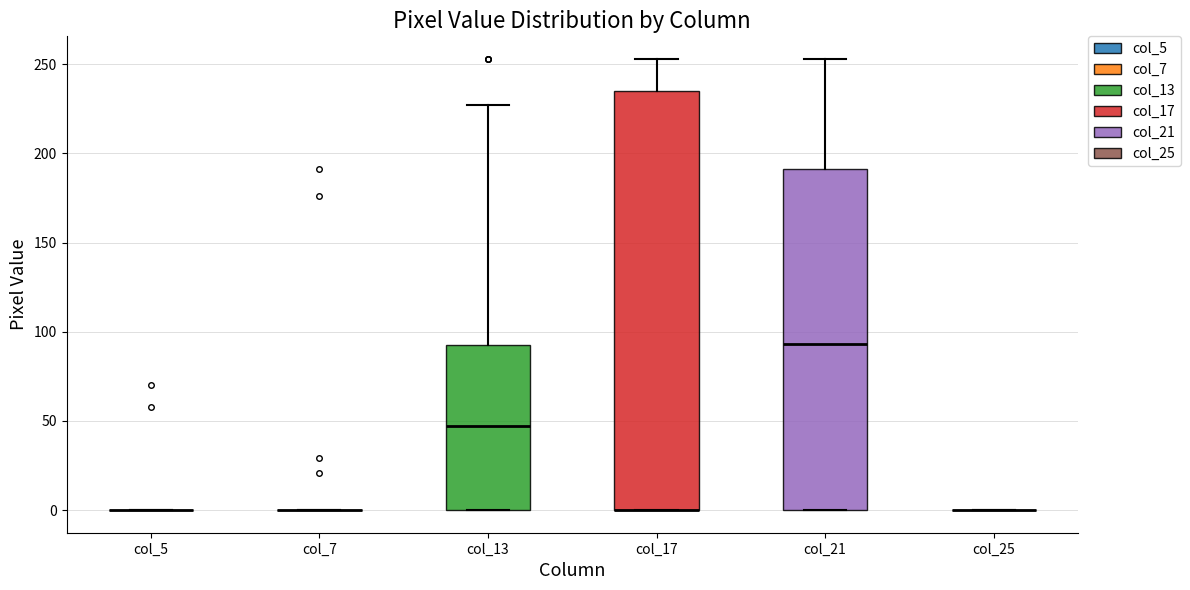

Comparing the boxes themselves (not the whiskers), which one is the tallest?

col_17